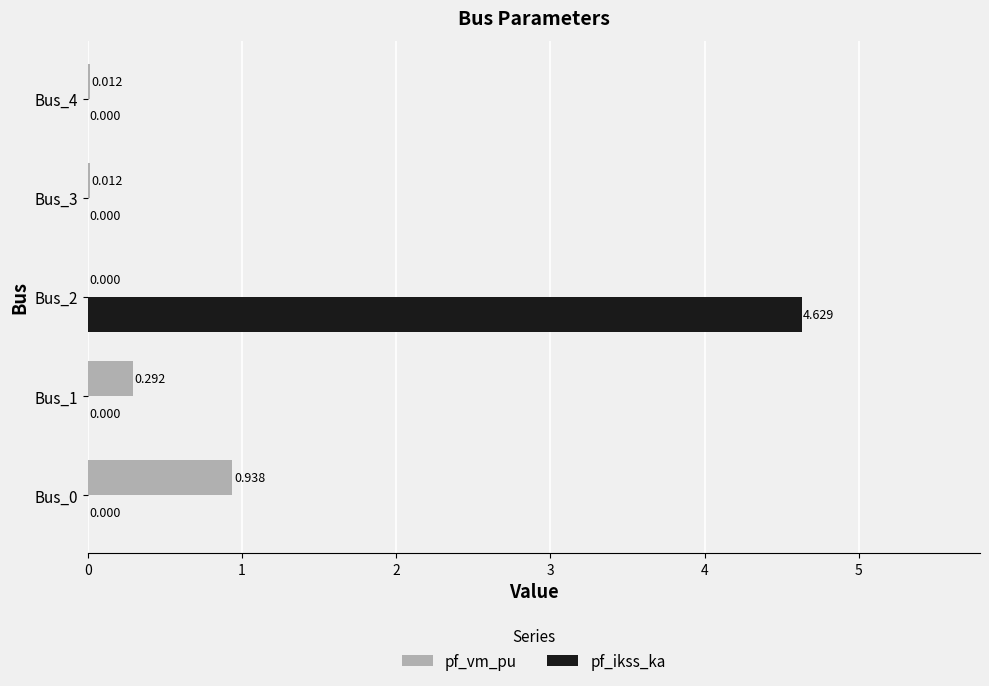

At which label is pf_vm_pu closest to 0?

Bus_2